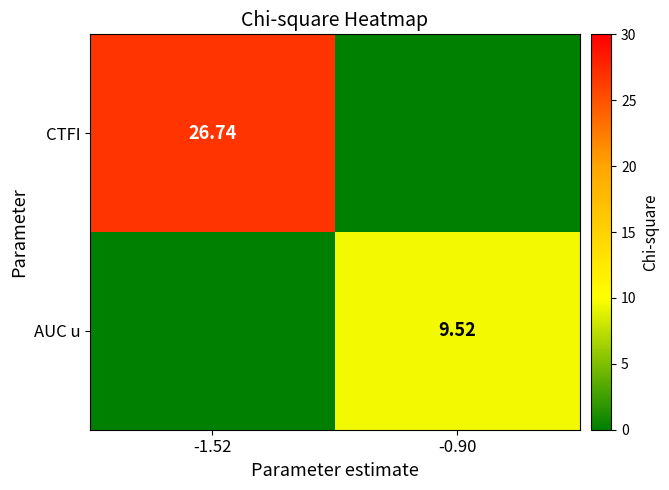

Is the value of CTFI at -1.52 greater than the value of AUC u at -0.90?

Yes